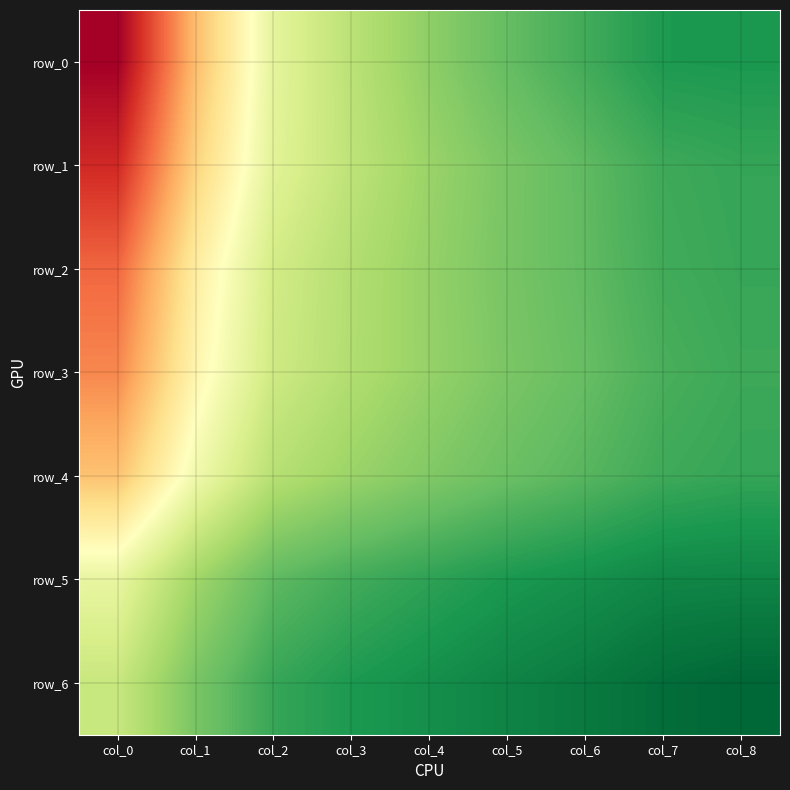

How many data points does each series have?

9